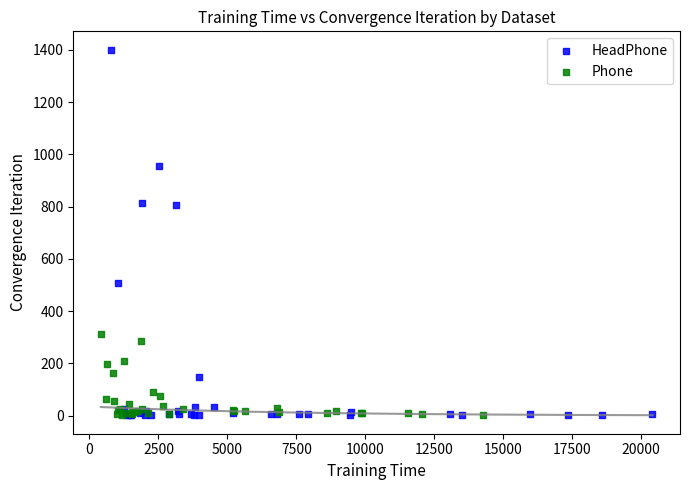

What are all the series names shown in the legend?

HeadPhone, Phone